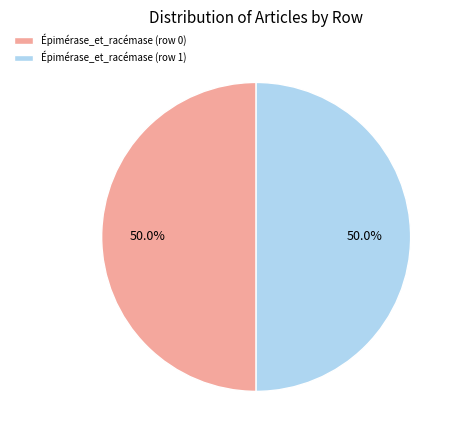

What is the ratio of the value at Épimérase_et_racémase (row 0) to the value at Épimérase_et_racémase (row 1)?

1.0